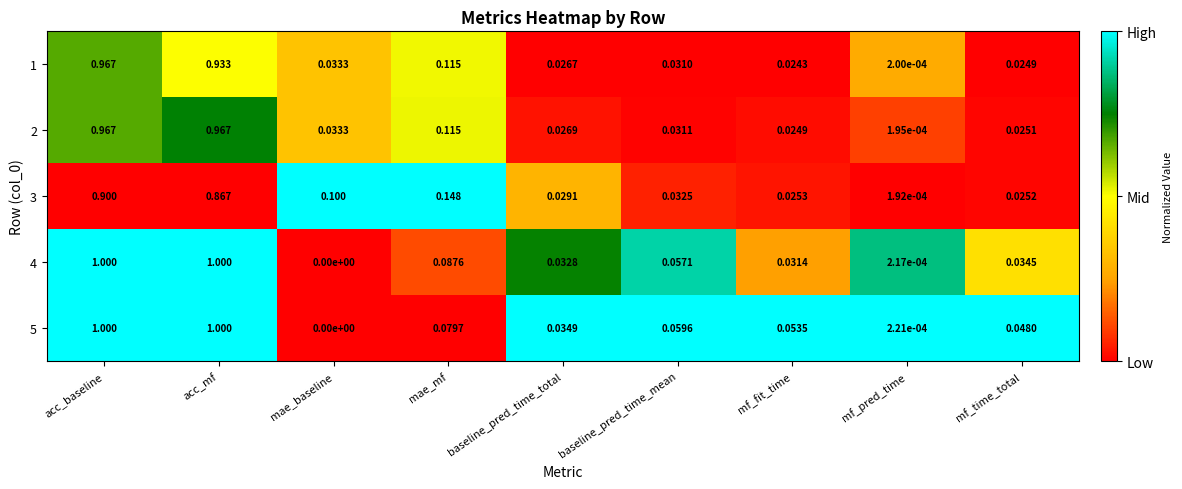

At which label does 2 reach its minimum?

mf_pred_time